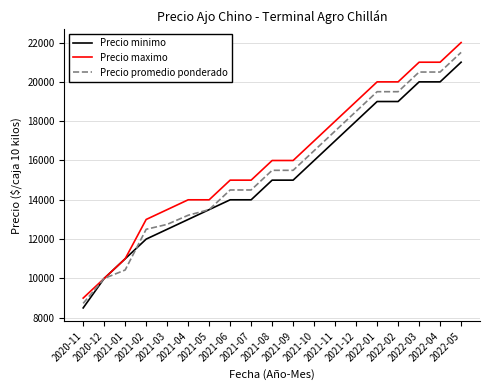

Which series has the widest spread of values?

Precio maximo